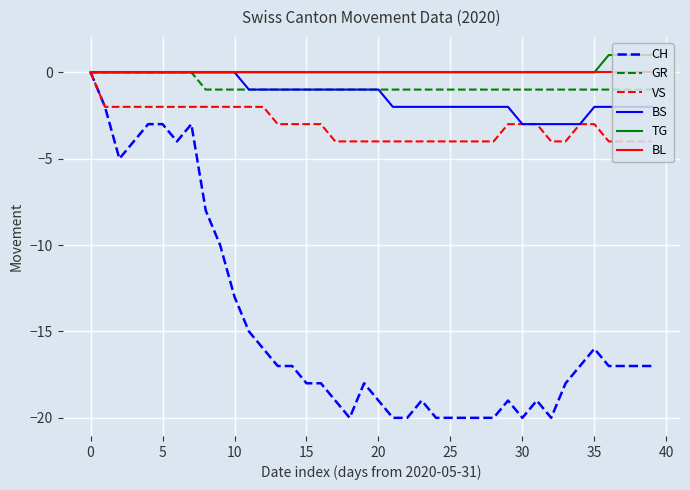

What is the smallest value displayed?

-20